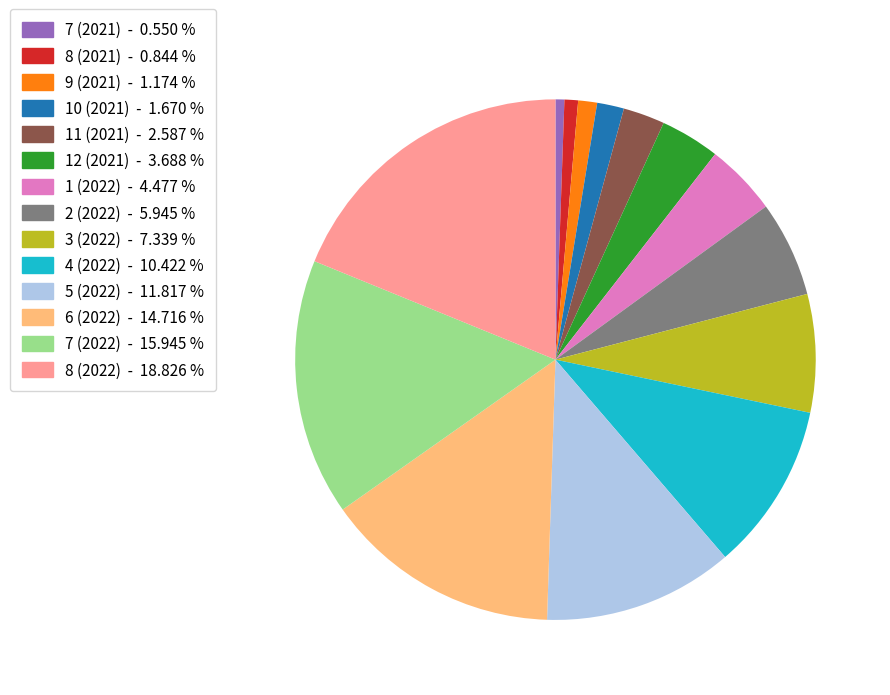

Does any single category account for the majority?

No